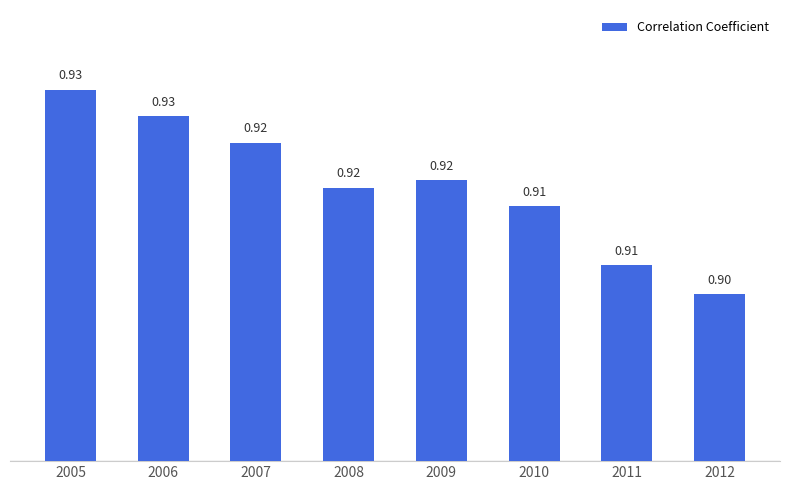

Which has a higher value, 2007 or 2005?

2005